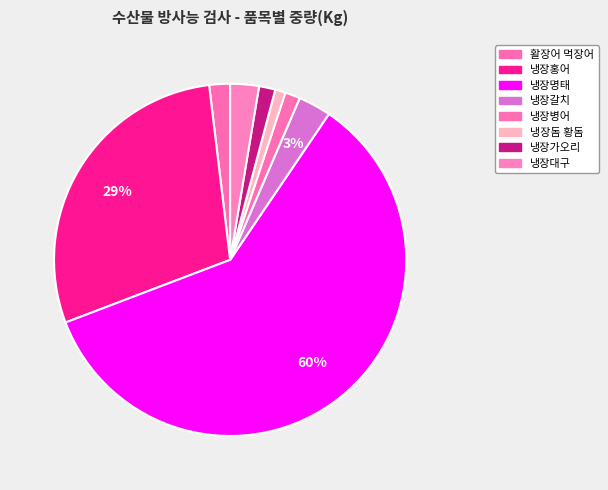

How much of the chart is everything except 냉장명태?

40.3%